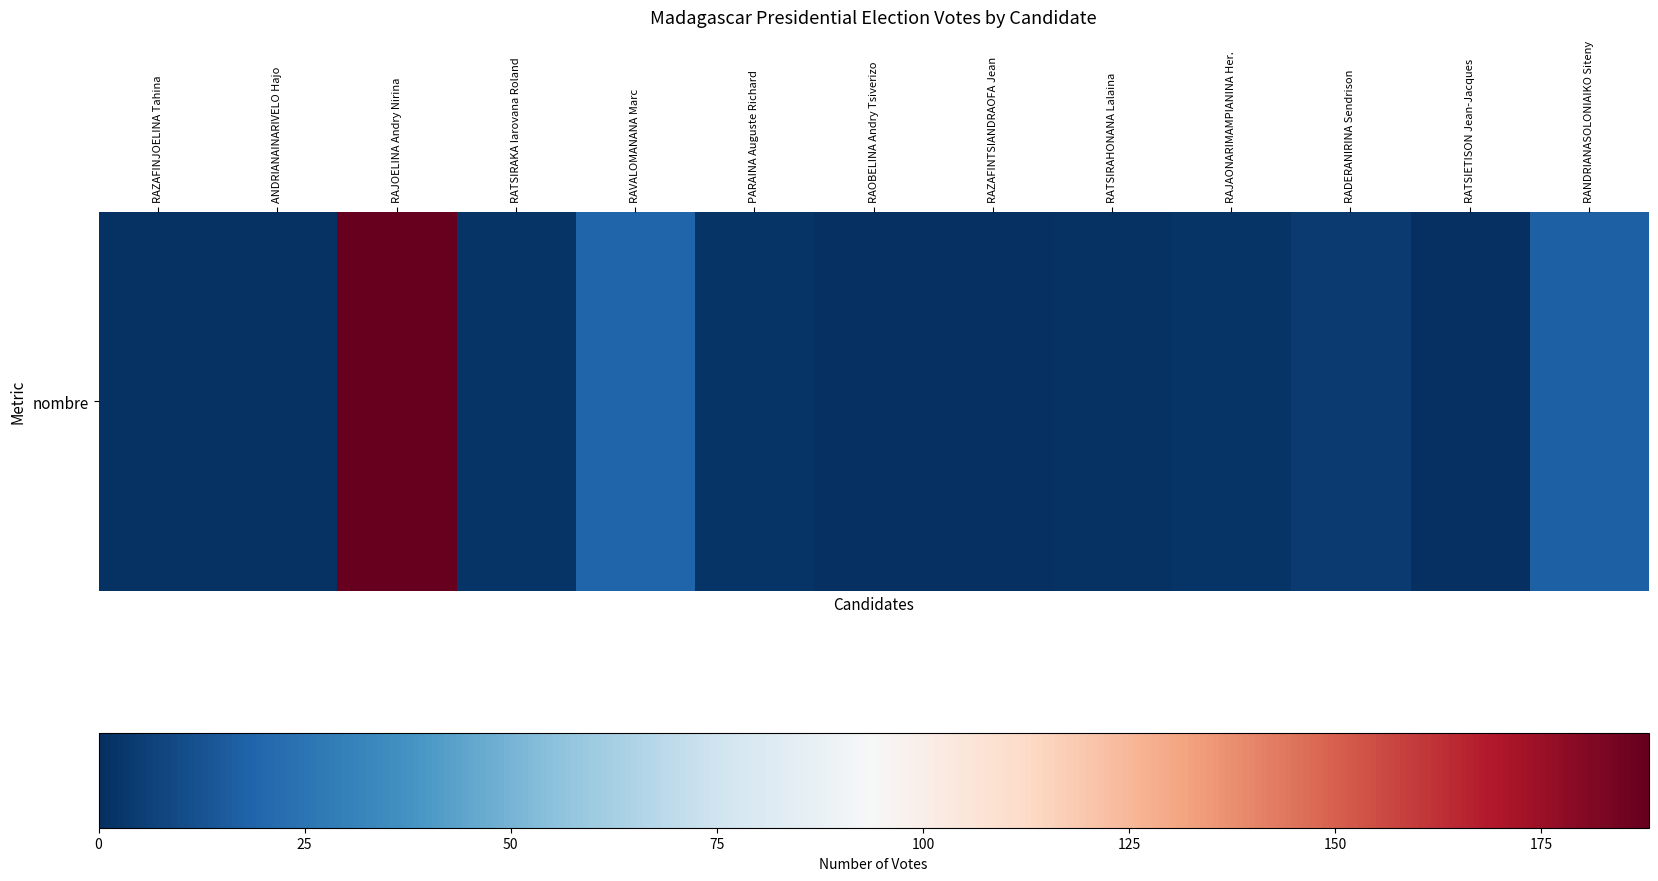

Reading right to left, what are all the values shown in this chart?

RANDRIANASOLONIAIKO Siteny=17	RATSIETISON Jean-Jacques=0	RADERANIRINA Sendrison=4	RAJAONARIMAMPIANINA Her.=2	RATSIRAHONANA Lalaina=1	RAZAFINTSIANDRAOFA Jean=0	RAOBELINA Andry Tsiverizo=0	PARAINA Auguste Richard=2	RAVALOMANANA Marc=19	RATSIRAKA Iarovana Roland=2	RAJOELINA Andry Nirina=188	ANDRIANAINARIVELO Hajo=1	RAZAFINJOELINA Tahina=1